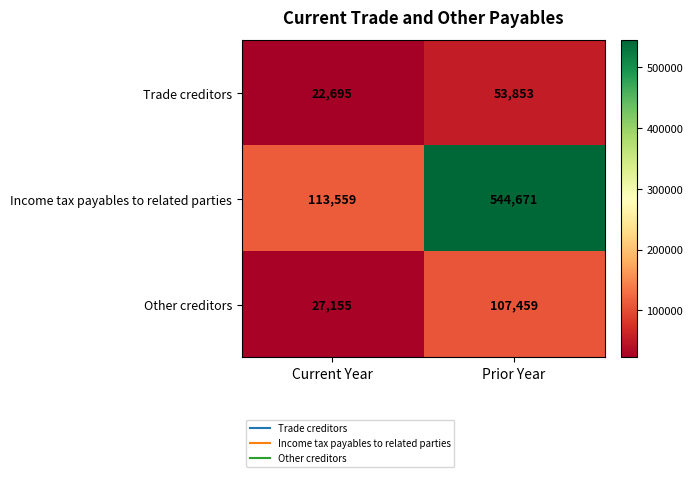

What value does the Other creditors series have at Prior Year?

107459